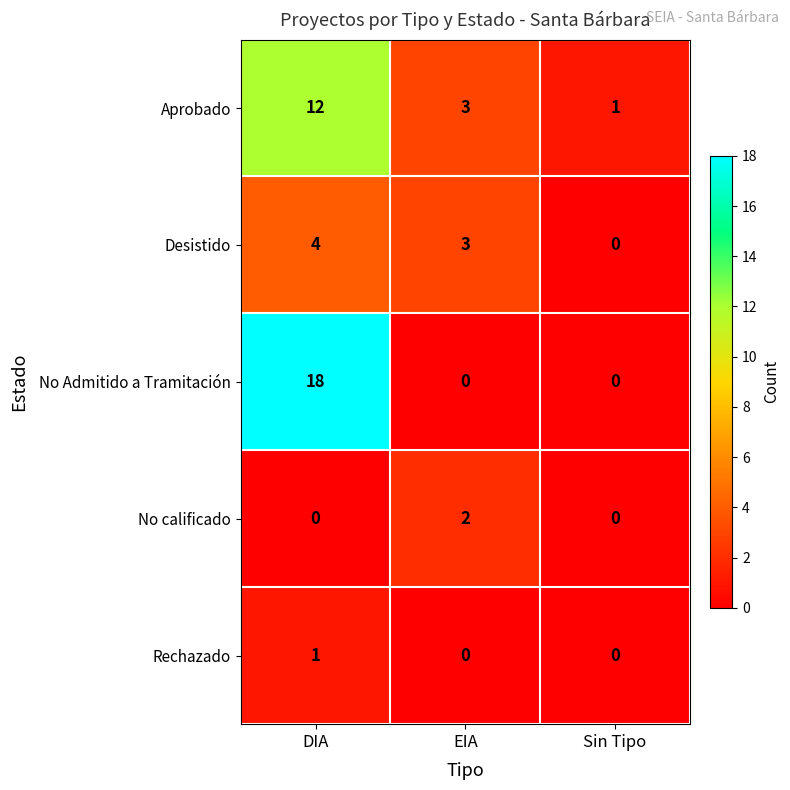

At which label does Desistido reach its minimum?

Sin Tipo